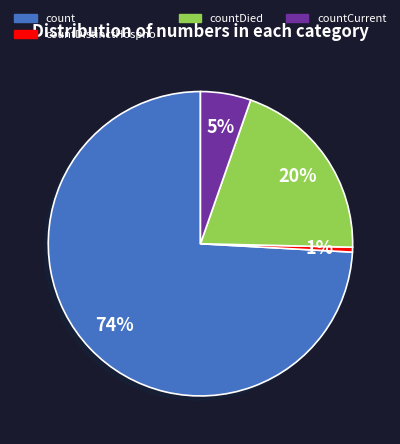

To the nearest percent, what is the average slice percentage?

25%